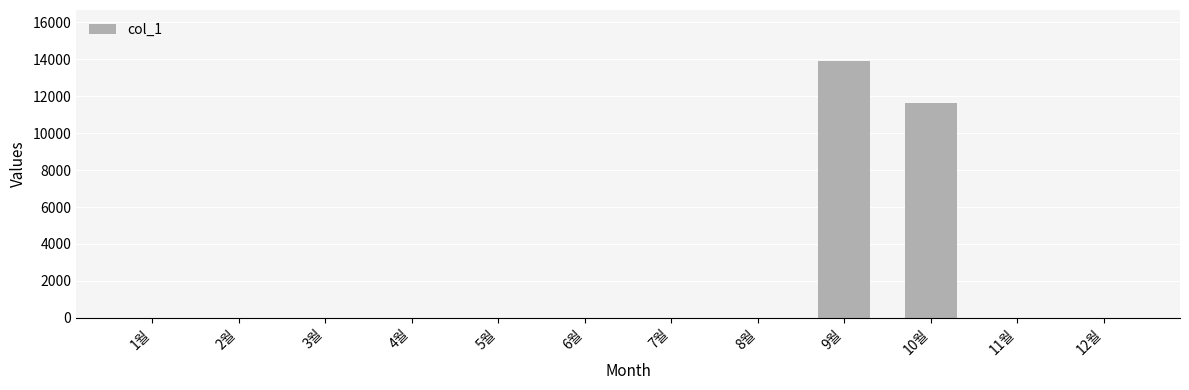

Is it true that the value at 5월 is 0?

True